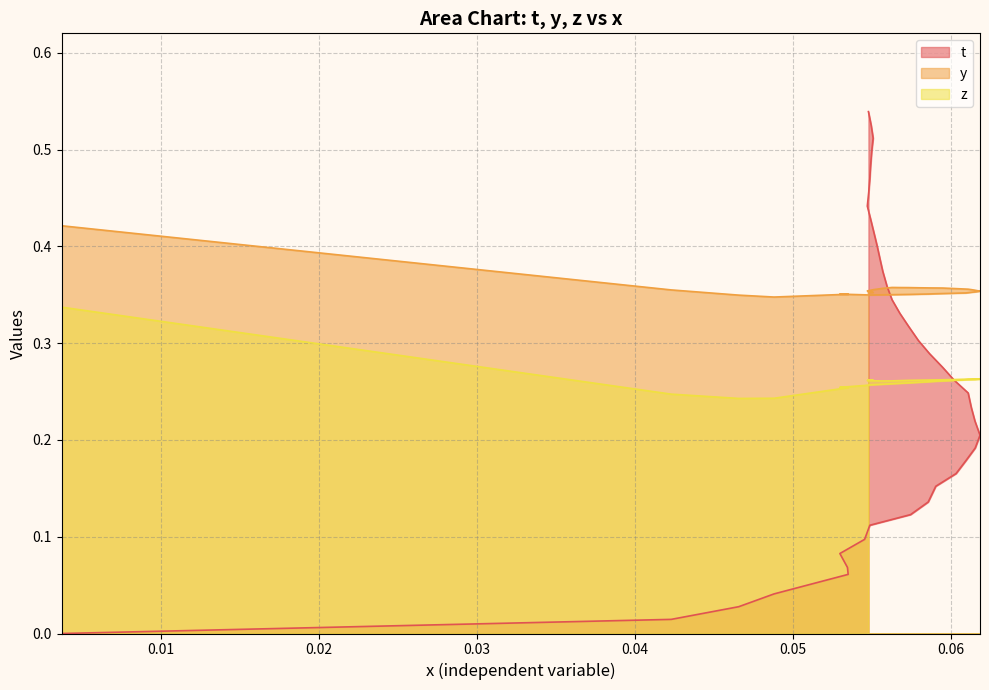

Count the number of data series in this chart.

3